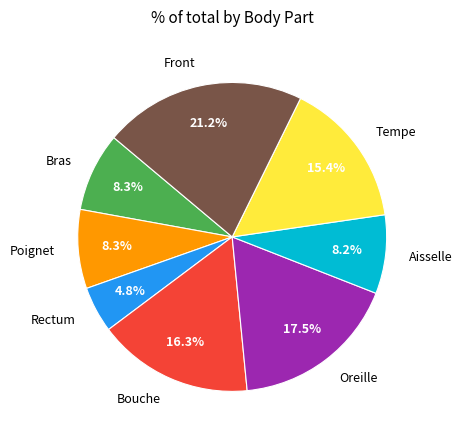

To the nearest percent, what percentage of the pie is Aisselle?

8%